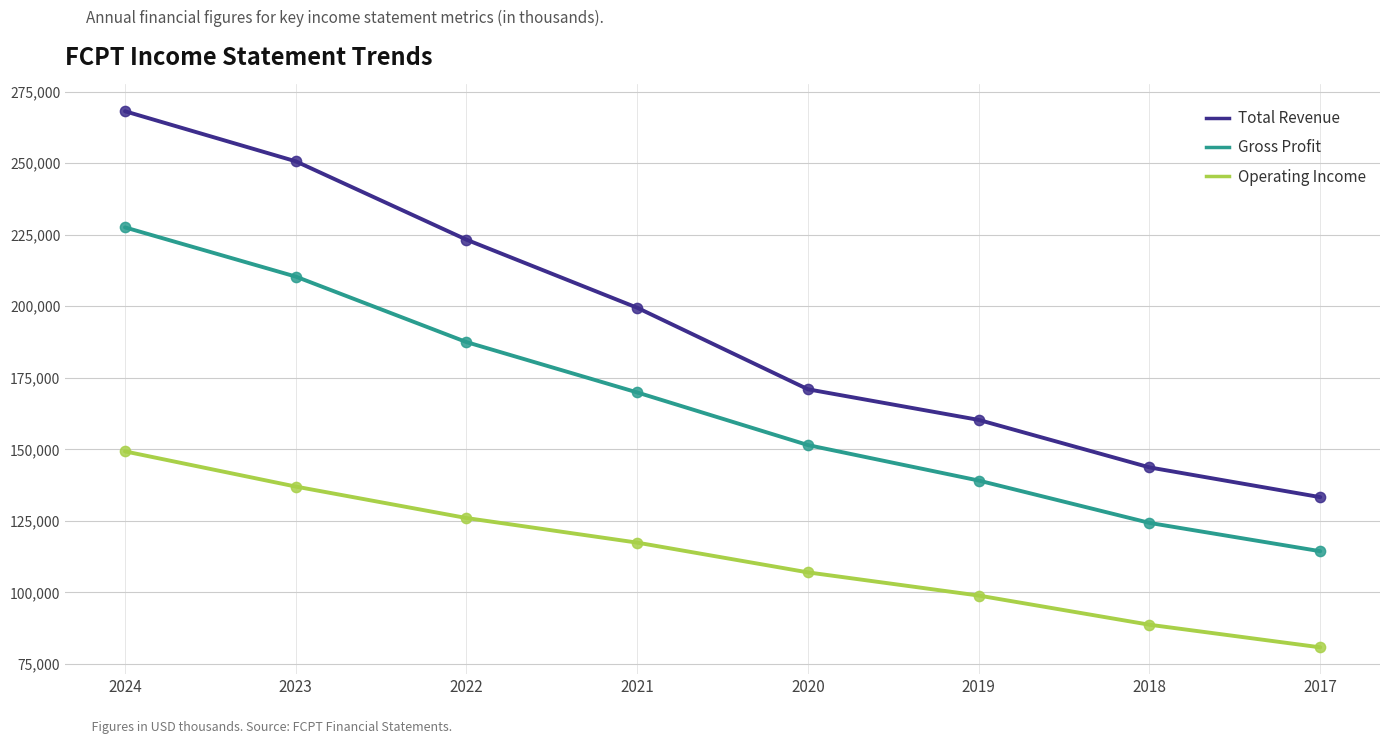

Is the value of Gross Profit at 2022 greater than the value of Total Revenue at 2017?

Yes